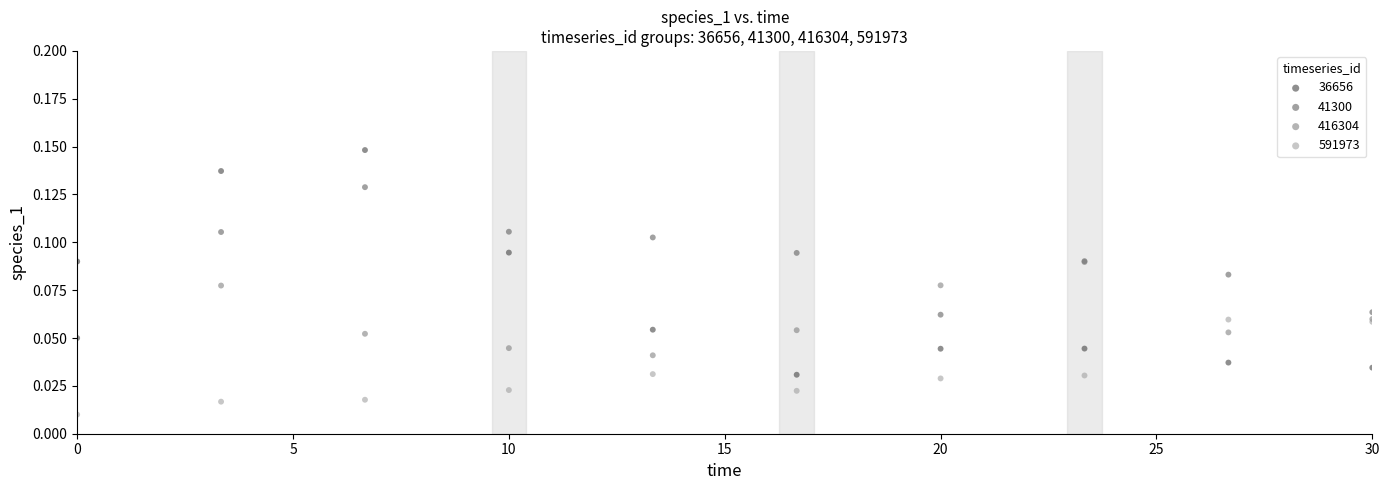

Which series contains the lowest Y value?

591973